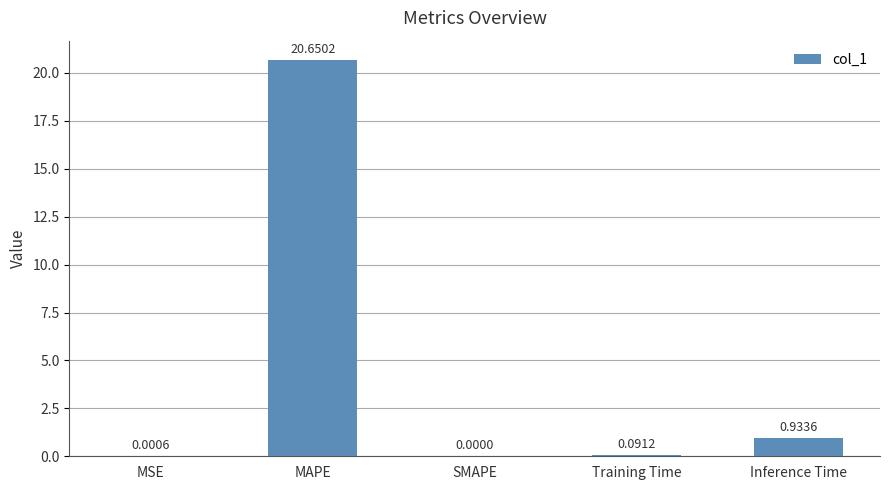

What is the sum of the values at SMAPE and MAPE?

20.7